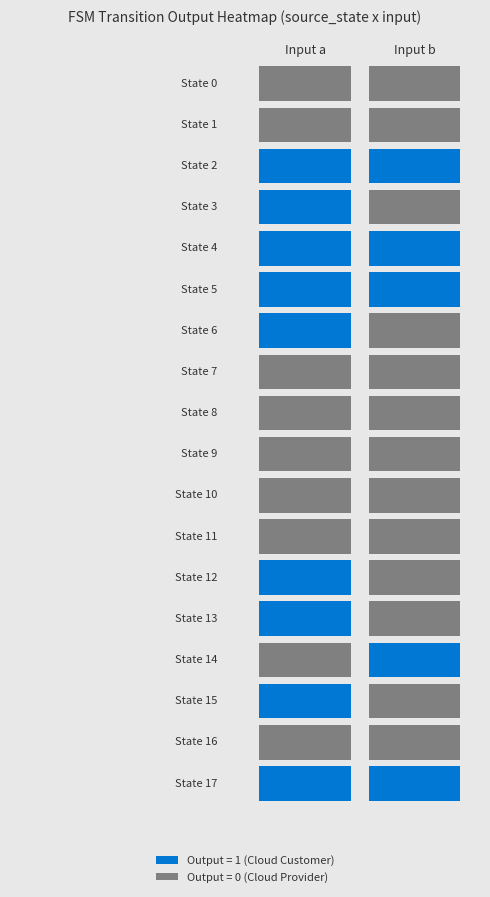

Reading left to right, extract all data points from this chart.

0	0	0	0	1	1	1	0	1	1	1	1	1	0	0	0	0	0	0	0	0	0	0	0	1	0	1	0	0	1	1	0	0	0	1	1